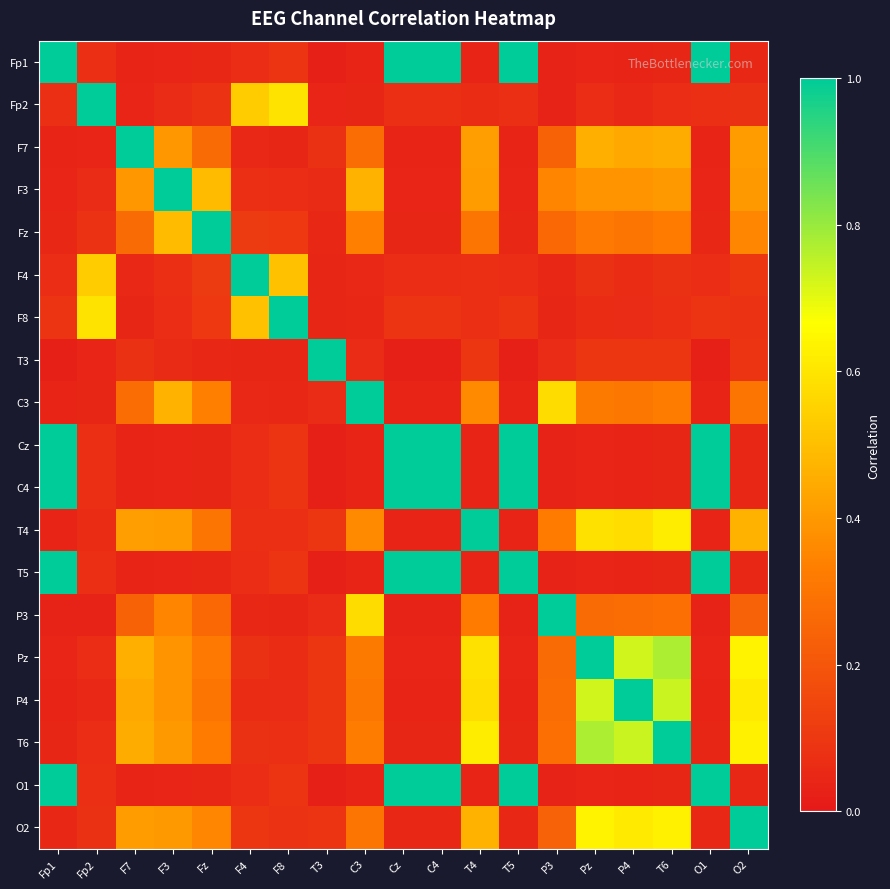

Between O1 and F7, which is larger?

O1